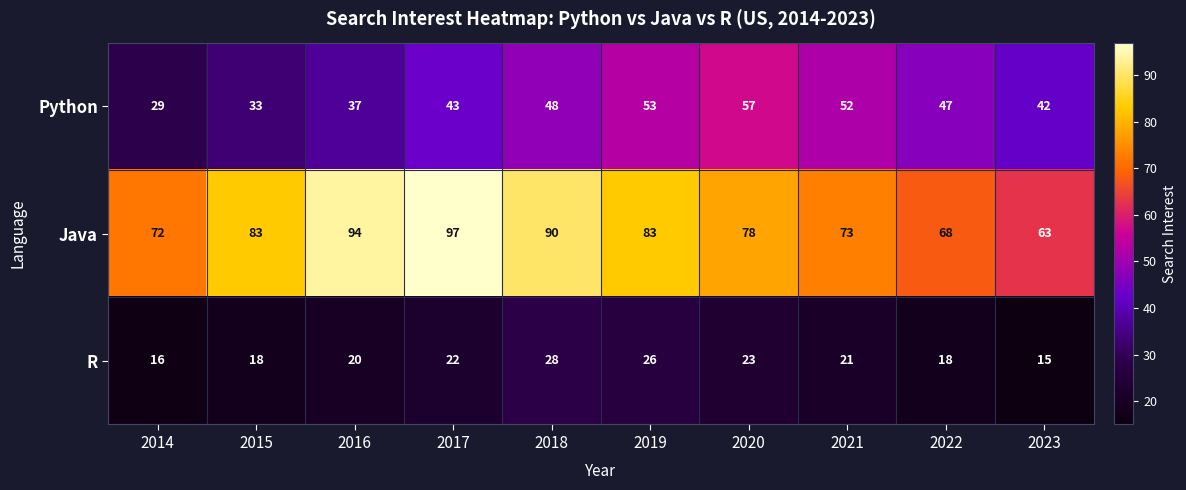

What is the average value of the Java series?

80